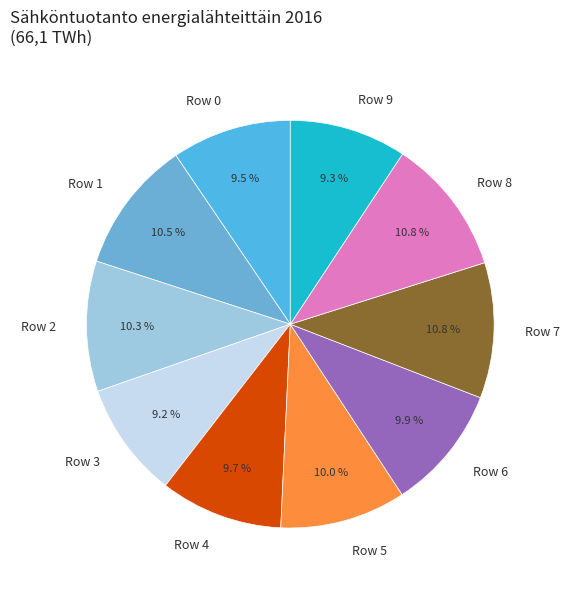

To the nearest percent, what percentage of the pie is Row 3?

9%